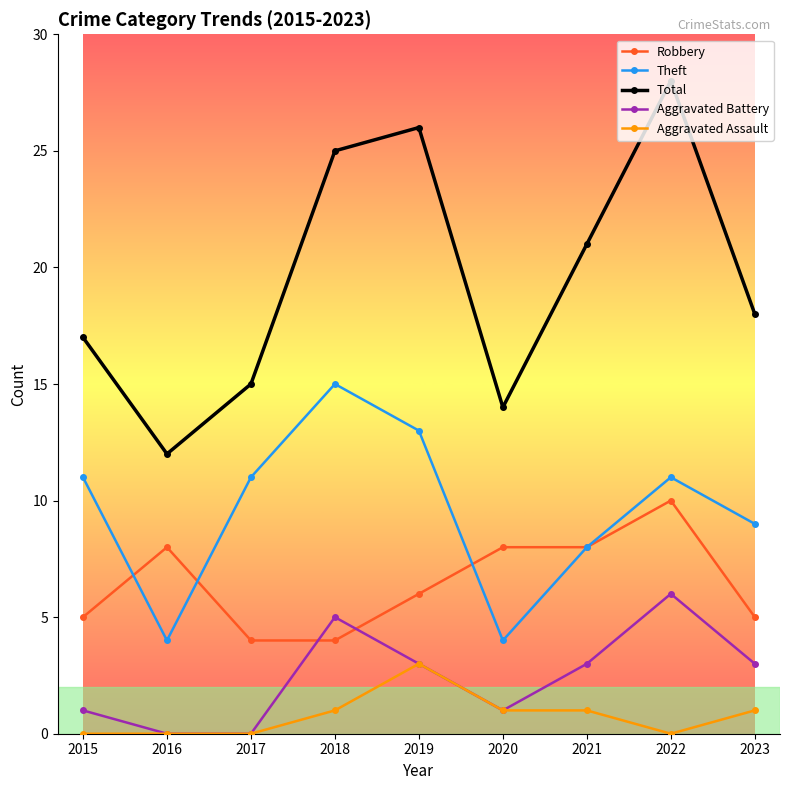

List the series in order of their peak value, highest first.

Total, Theft, Robbery, Aggravated Battery, Aggravated Assault